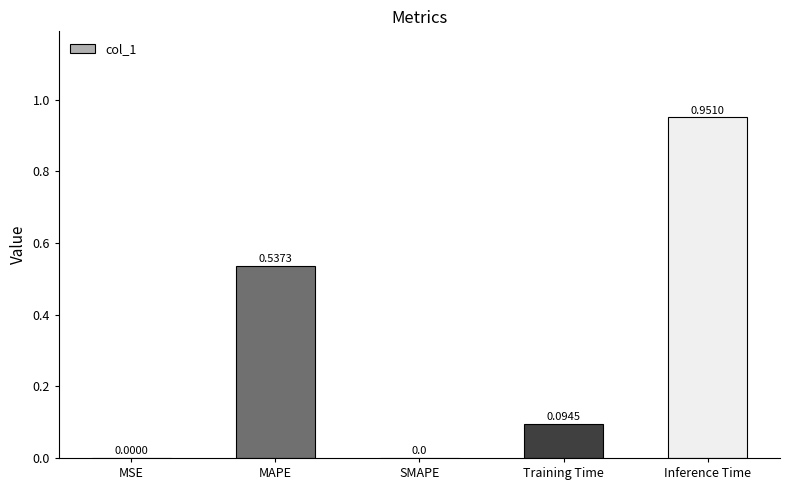

Count the number of values greater than 0.

4